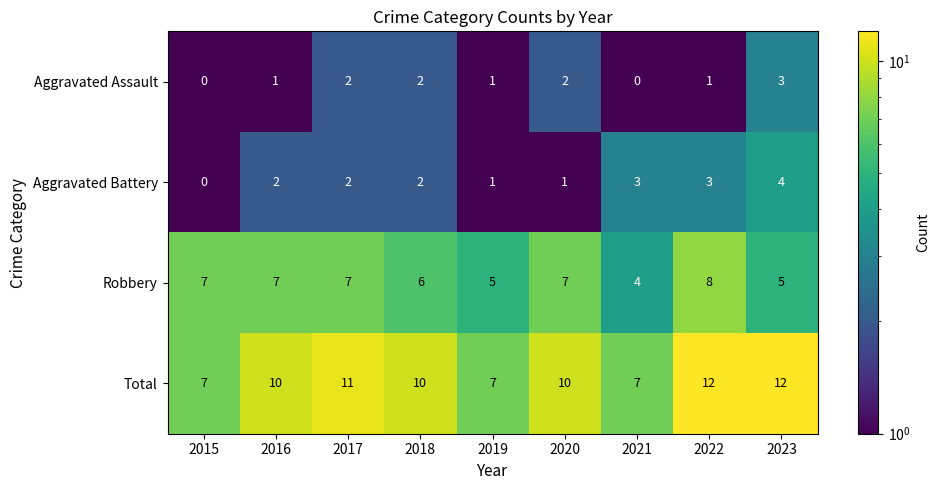

List the series in order of their peak value, highest first.

Total, Robbery, Aggravated Battery, Aggravated Assault